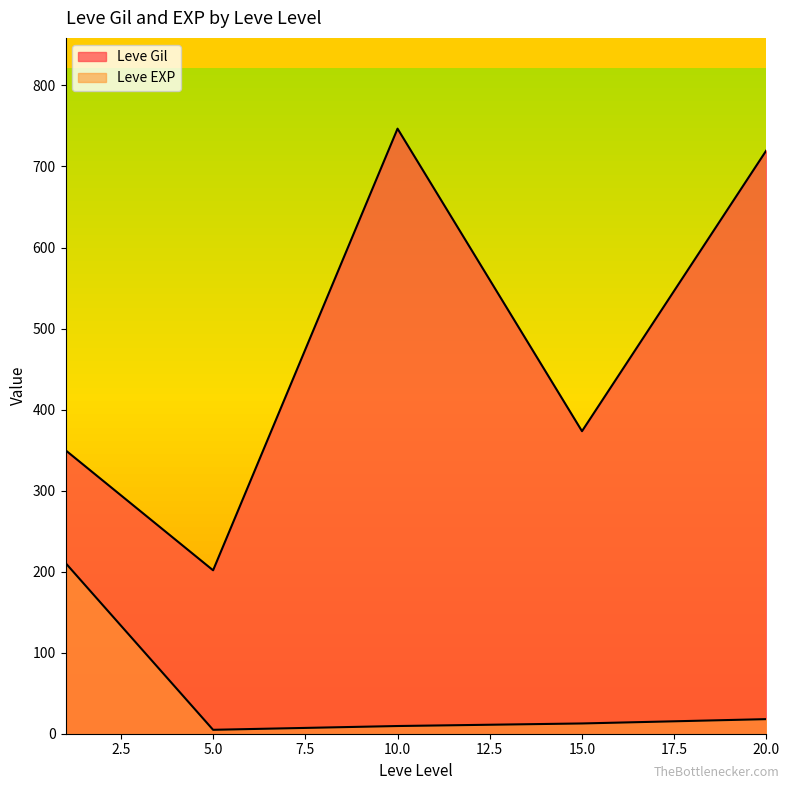

At which category does Leve EXP reach its first local valley?

5